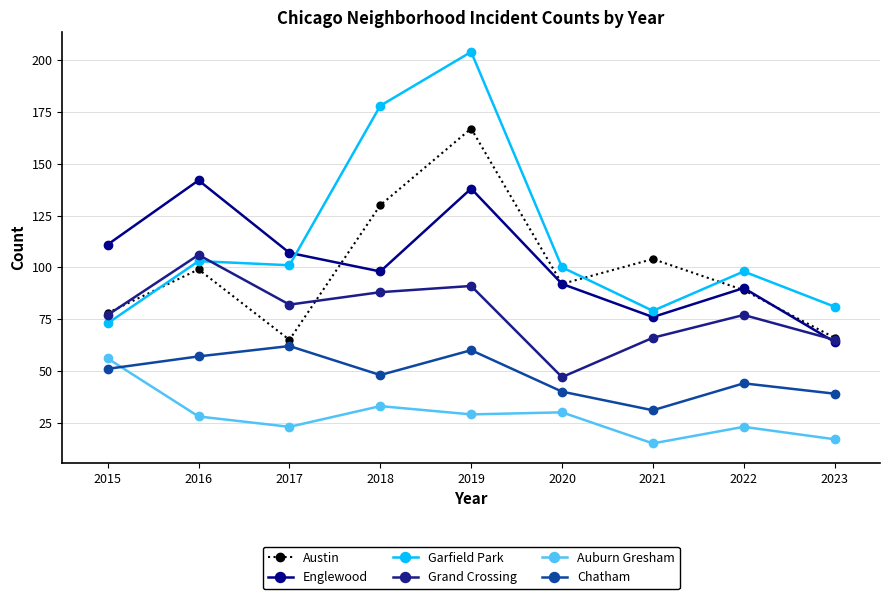

What is the value of the Grand Crossing point at the 3rd from the left?

82